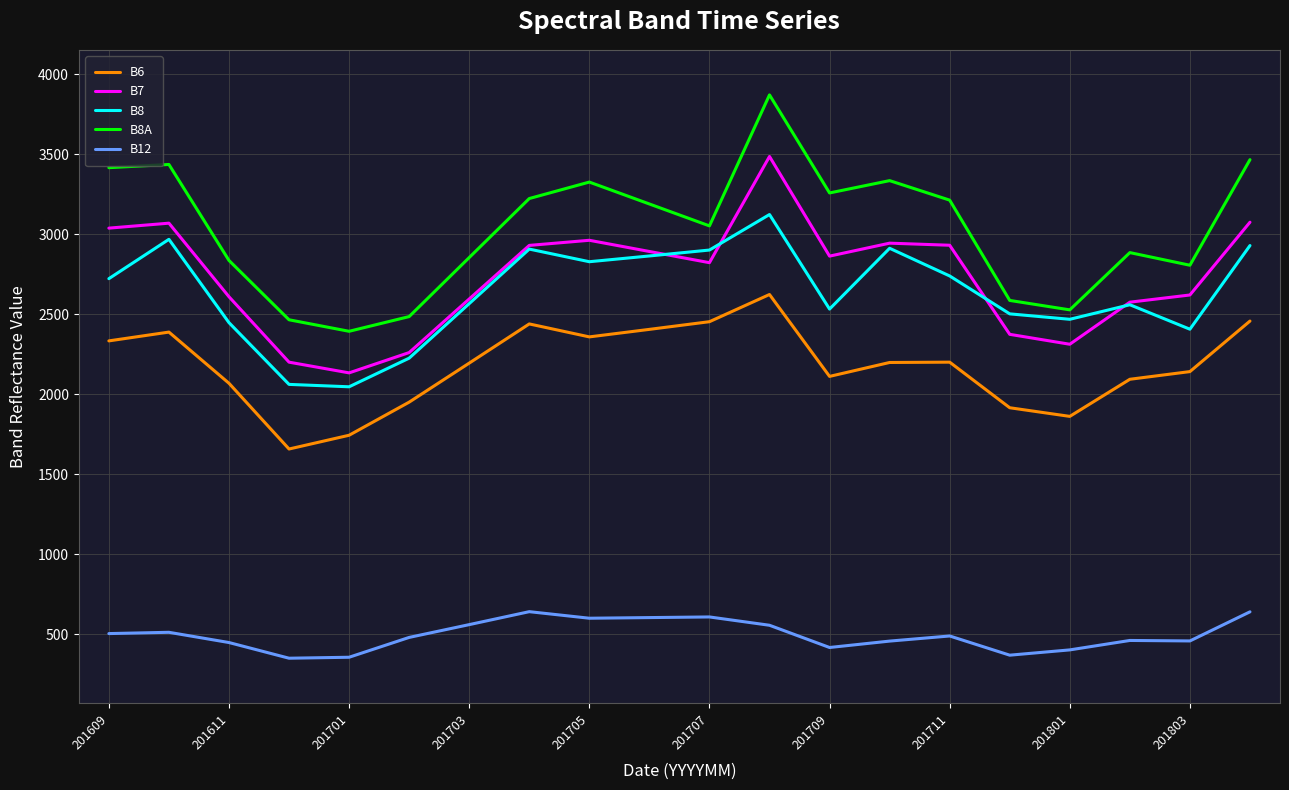

Which series has the largest total across all categories?

B8A